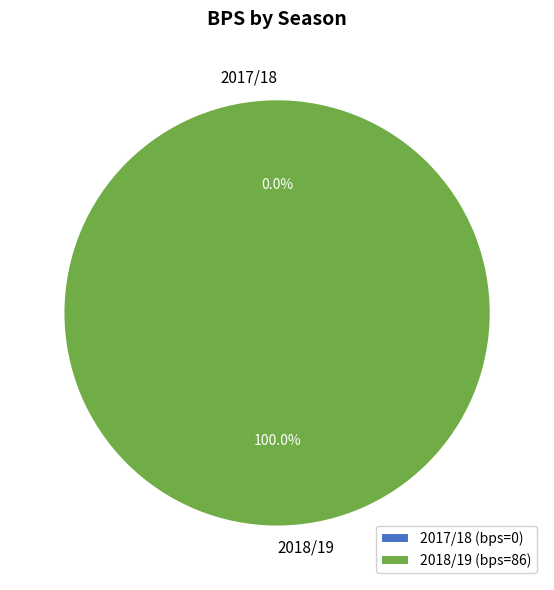

To the nearest percent, what is the average slice percentage?

50%